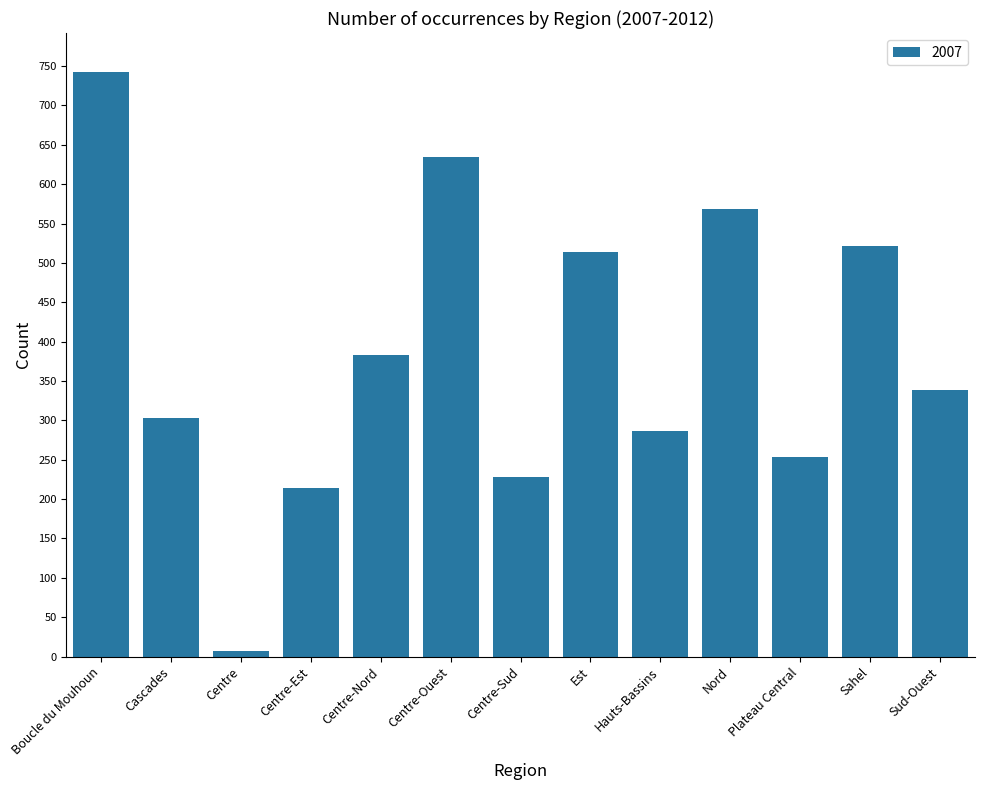

Approximately how many times larger is the value at Hauts-Bassins compared to Boucle du Mouhoun?

0.4